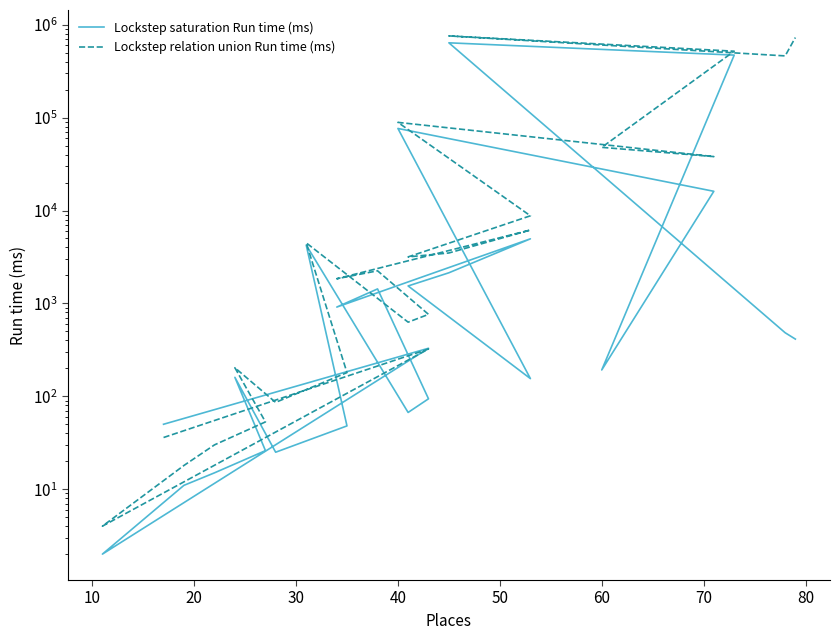

Where do Lockstep relation union Run time (ms) and Lockstep saturation Run time (ms) first cross each other?

10 and 20